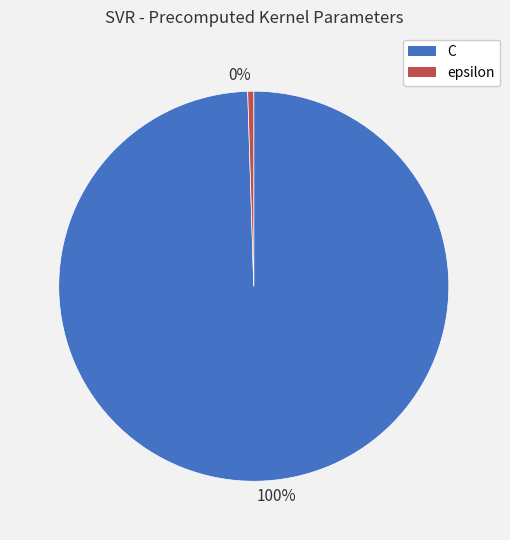

How many segments does this pie chart have?

2